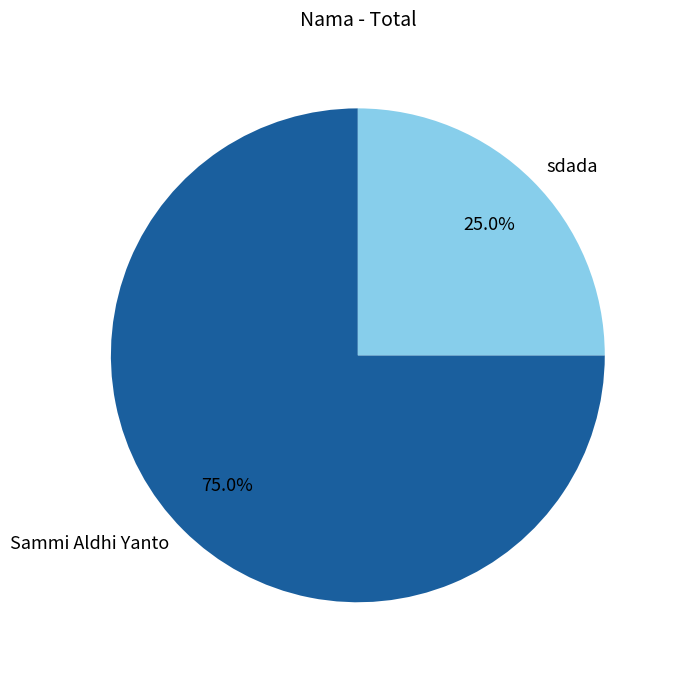

What is the ratio of the value at Sammi Aldhi Yanto to the value at sdada?

3.0